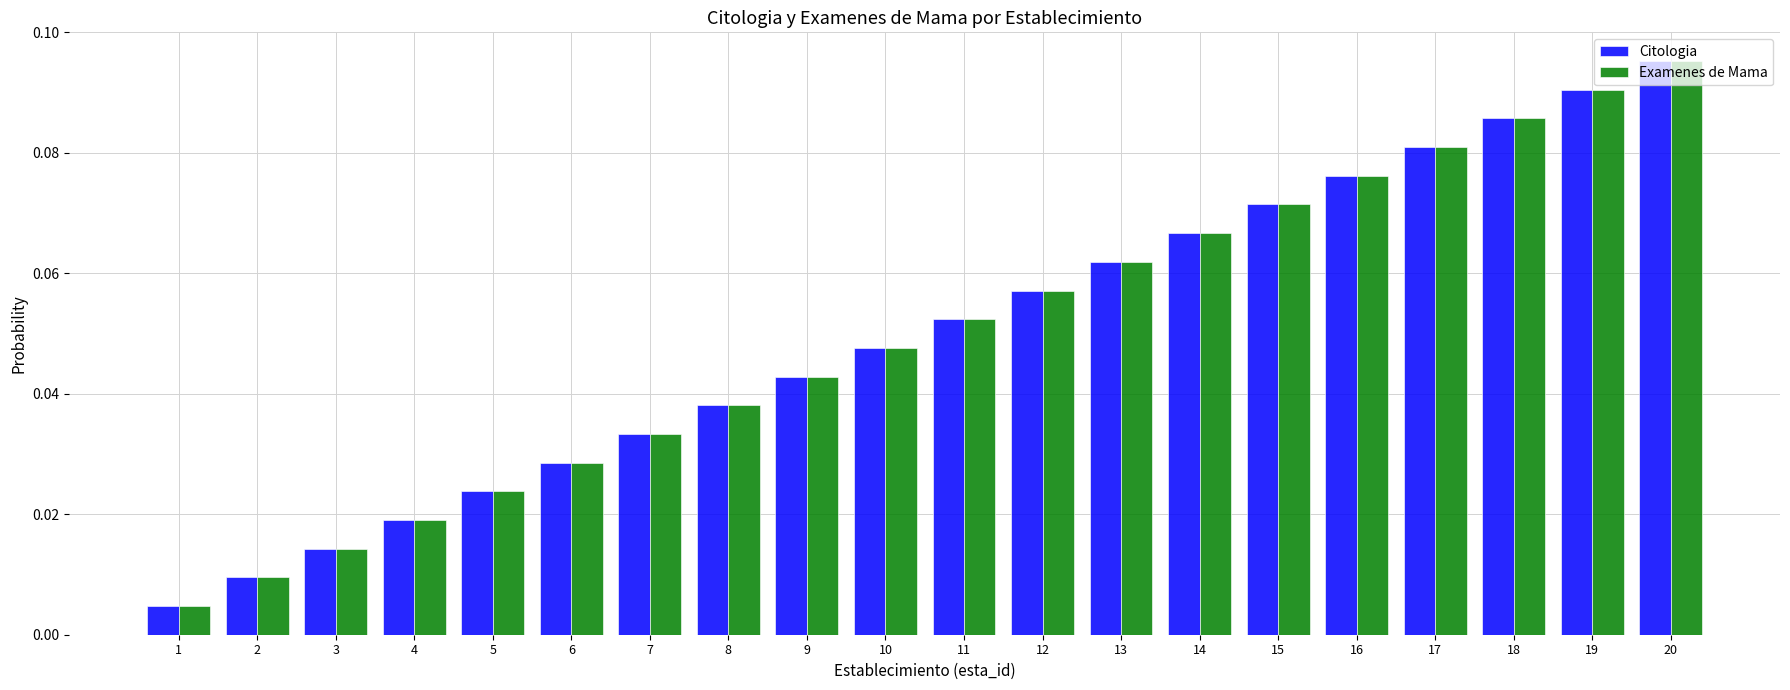

How many bars are there in total?

40